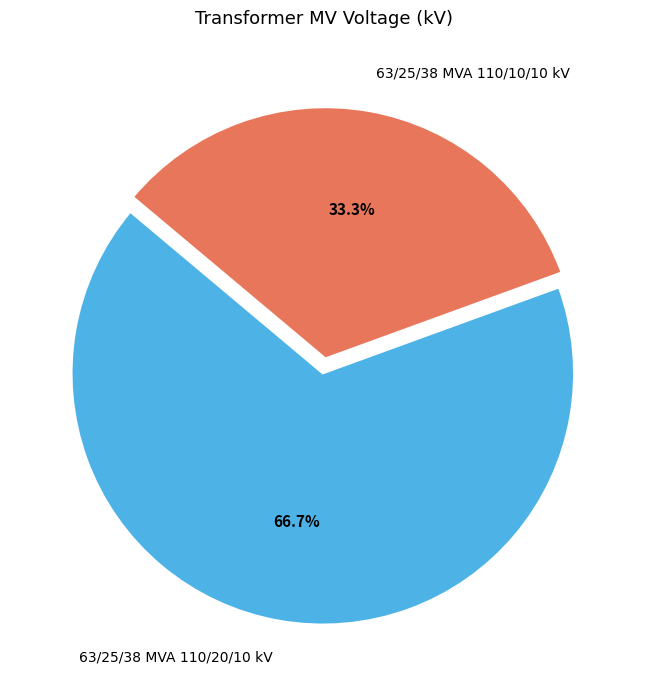

To the nearest percent, what is the average slice percentage?

50%